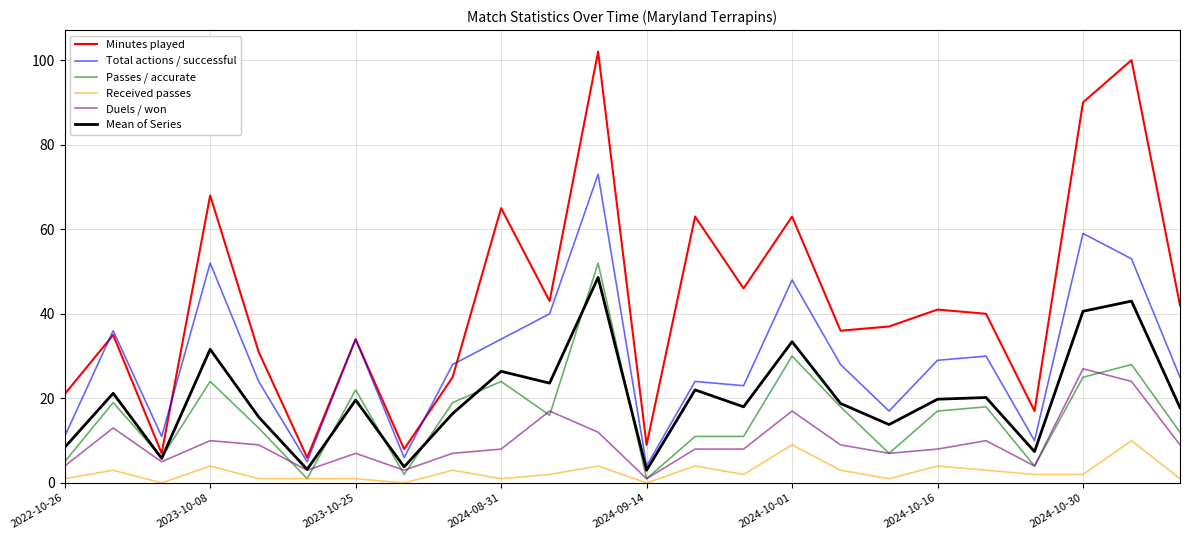

How many categories are shown in the chart?

24